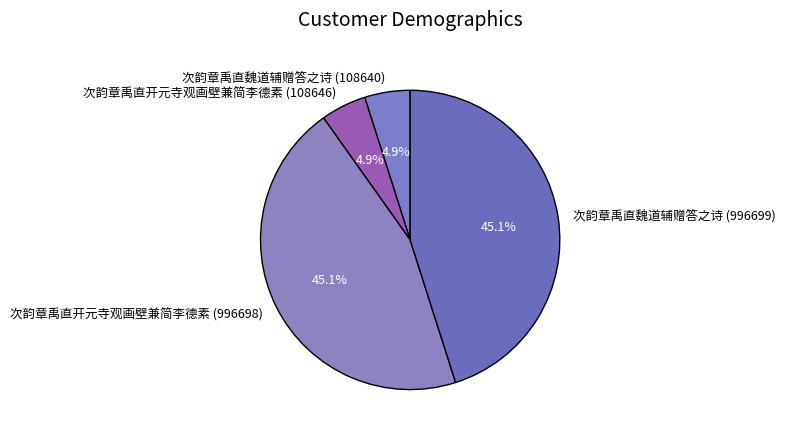

How many segments does this pie chart have?

4